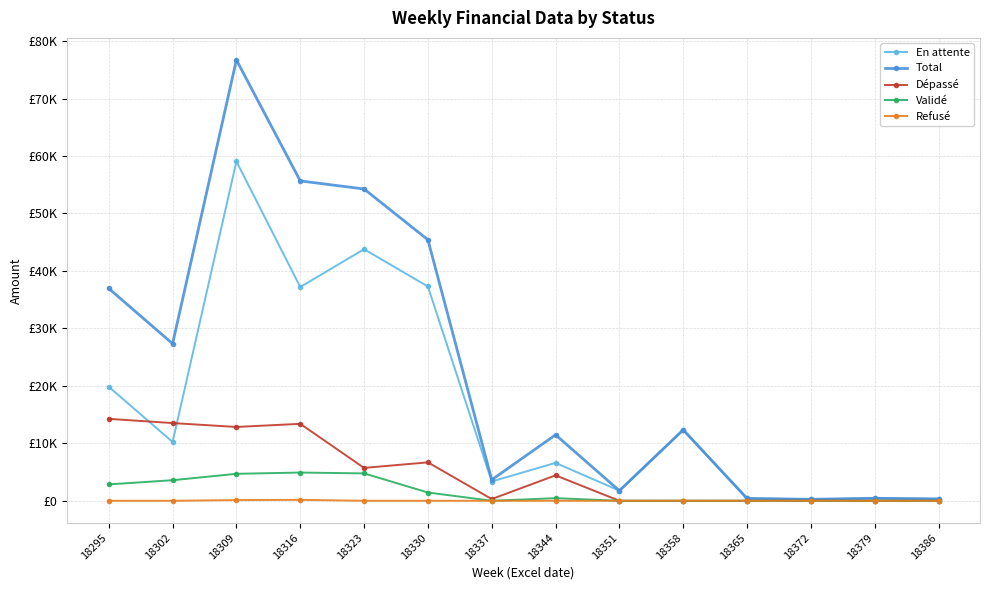

What is the sum of the Validé values at 18295 and 18302?

6428.7